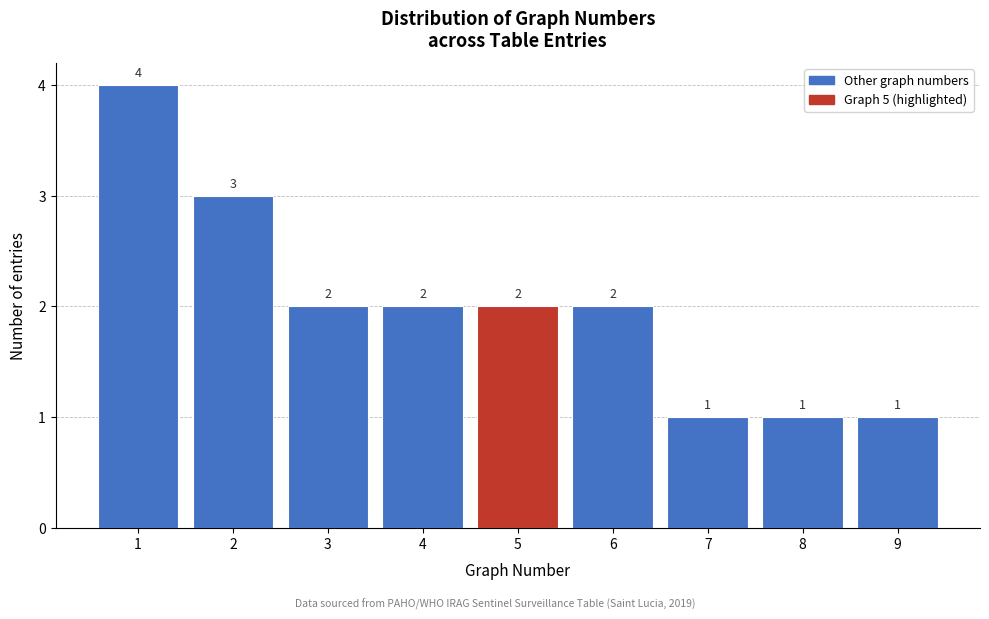

Reading left to right, extract all data points from this chart.

4	3	2	2	2	2	1	1	1